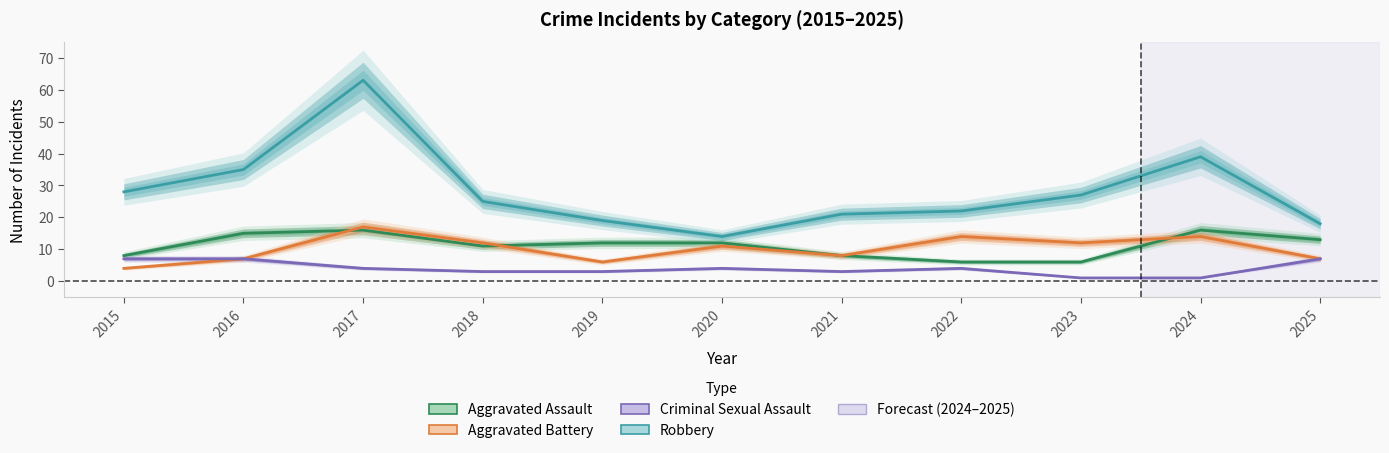

What is the value of the Aggravated Battery point at the 3rd from the left?

17